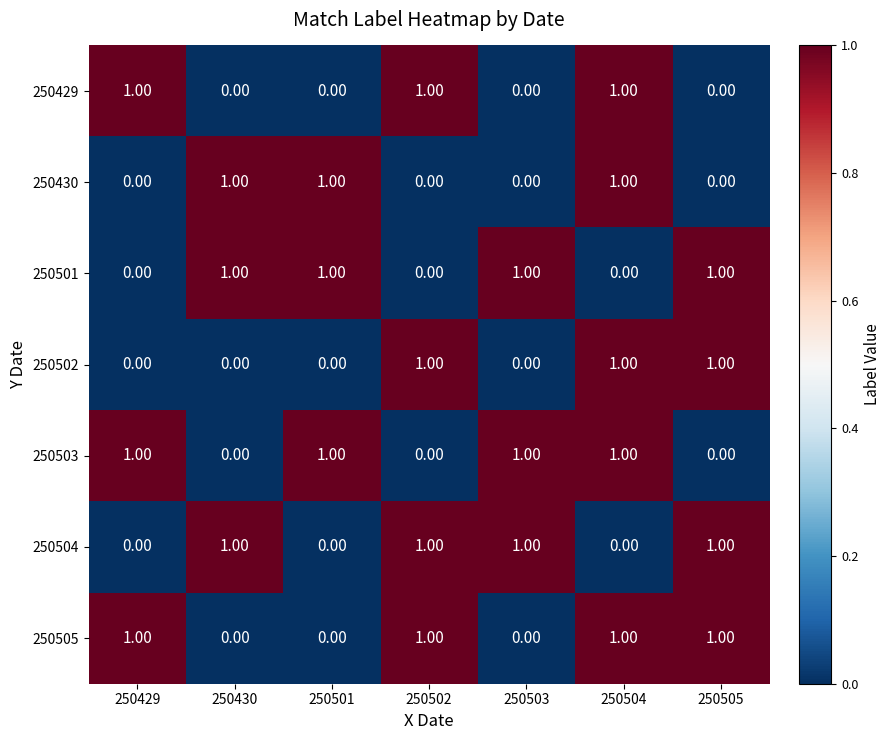

At how many categories does at least one series exceed 0?

7